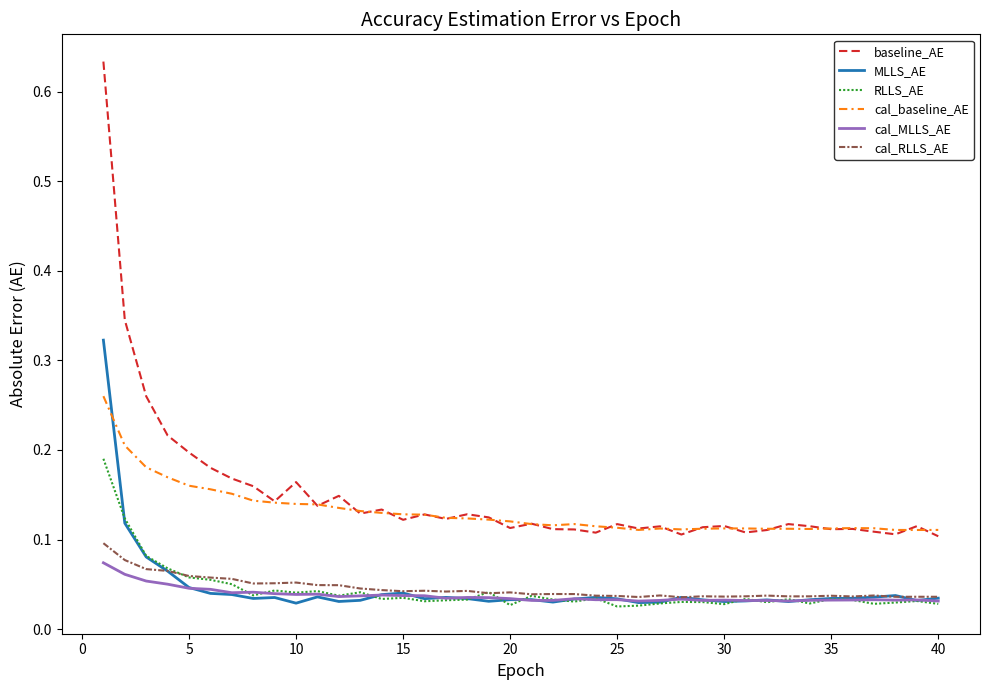

In cal_baseline_AE, how many points are higher than both neighbors (excluding endpoints)?

5